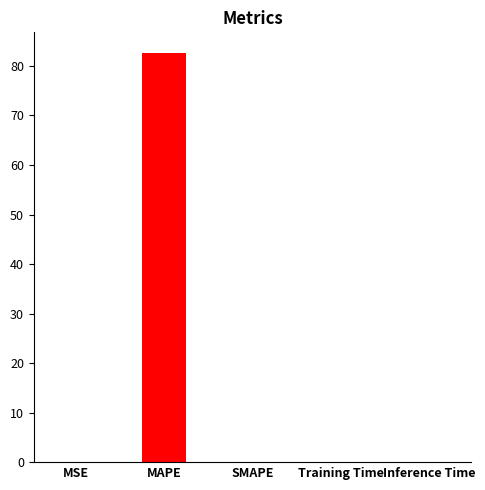

How many data points does each series have?

5